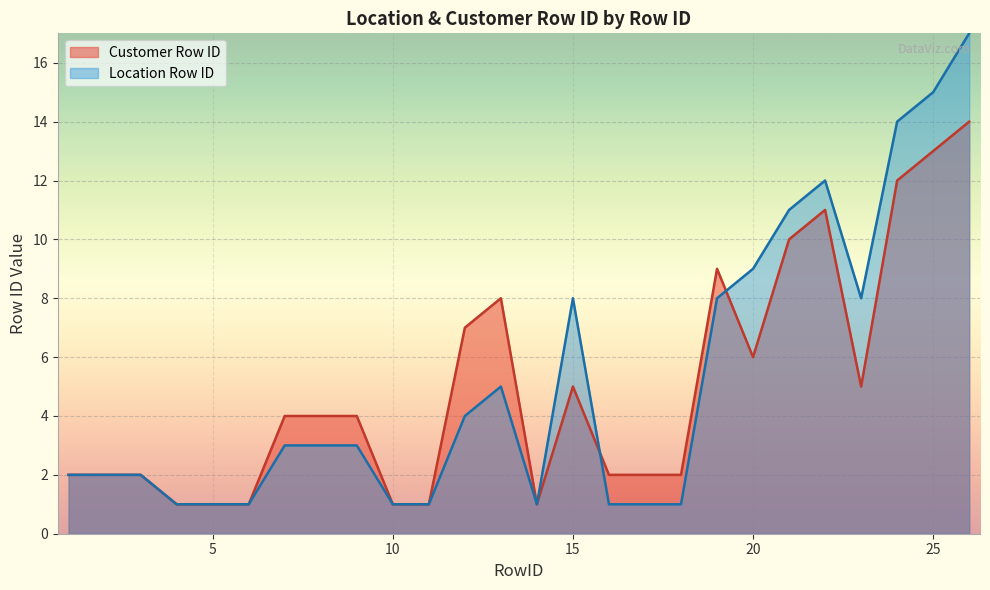

What is the value of the Location Row ID point at the 24th from the left?

14